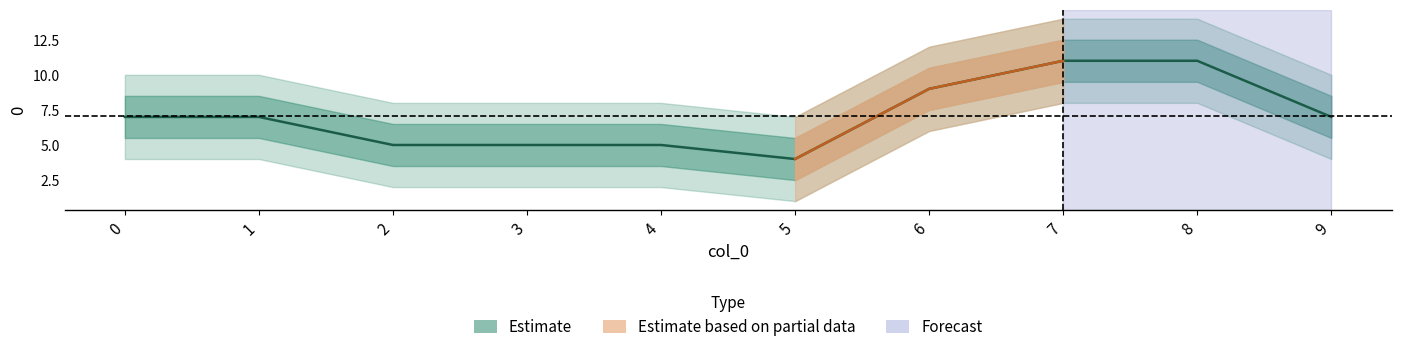

Reading left to right, extract all data points from this chart.

7	7	5	5	5	4	9	11	11	7